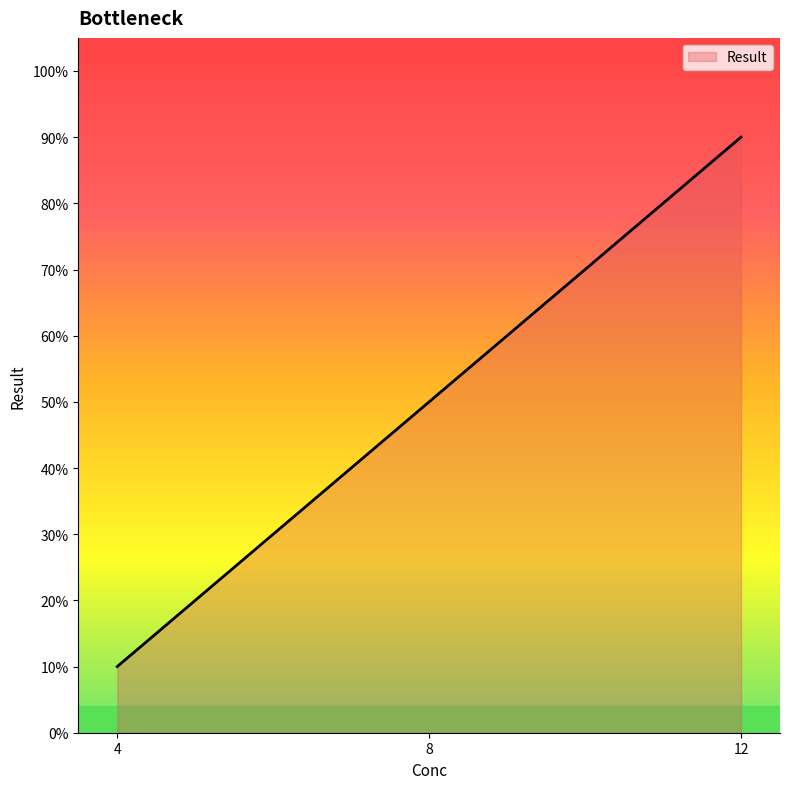

Reading left to right, list all the values displayed in this chart.

4.0=0.1	8.0=0.5	12.0=0.9